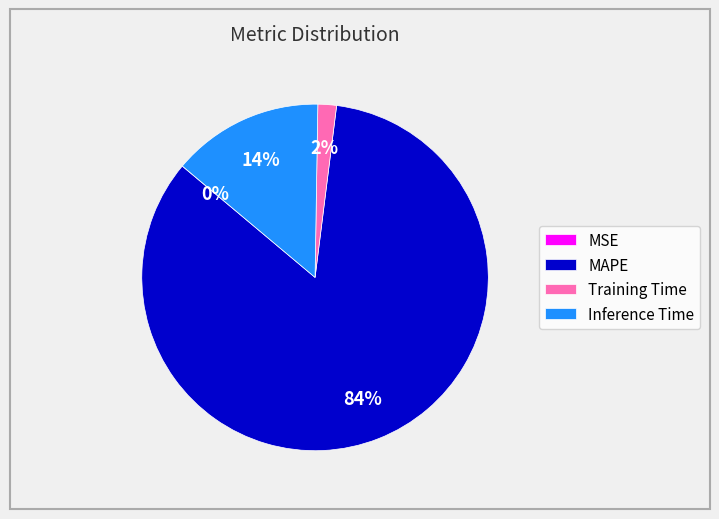

Is the sum of MAPE and Training Time greater than half?

Yes